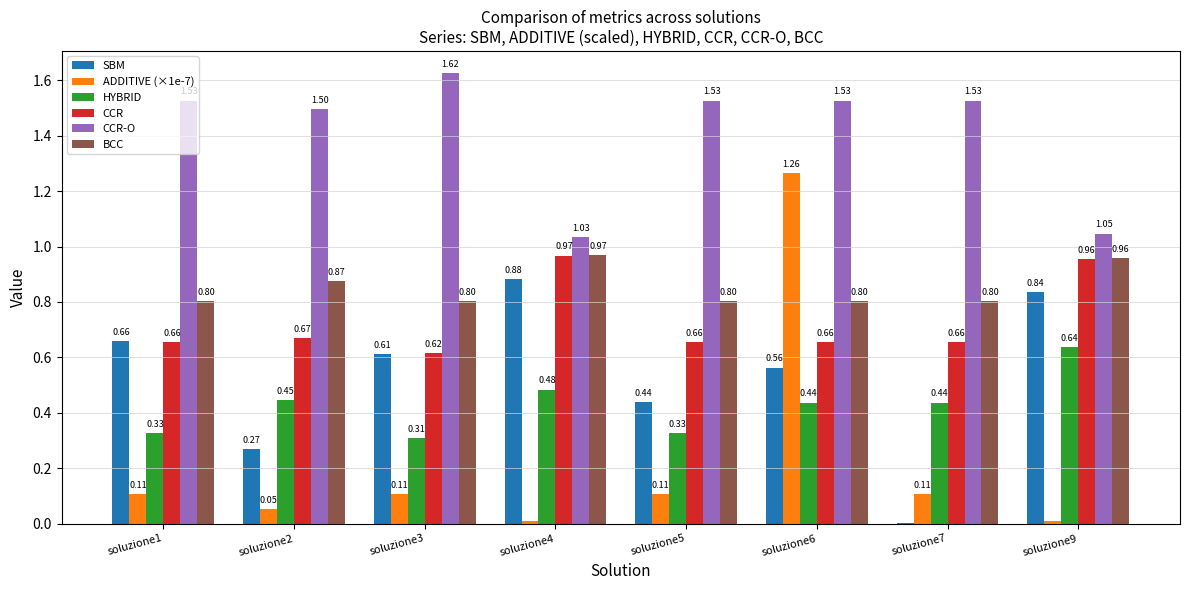

Which series has the largest total across all categories?

CCR-O